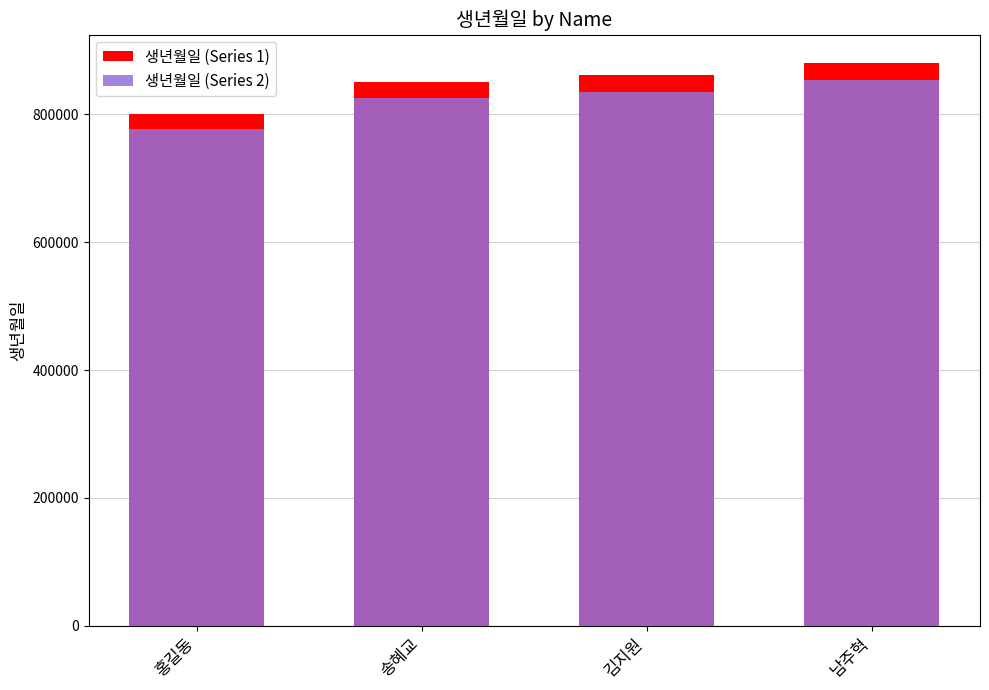

Rank the categories by 생년월일 (Series 1) value from lowest to highest.

홍길동, 송혜교, 김지원, 남주혁